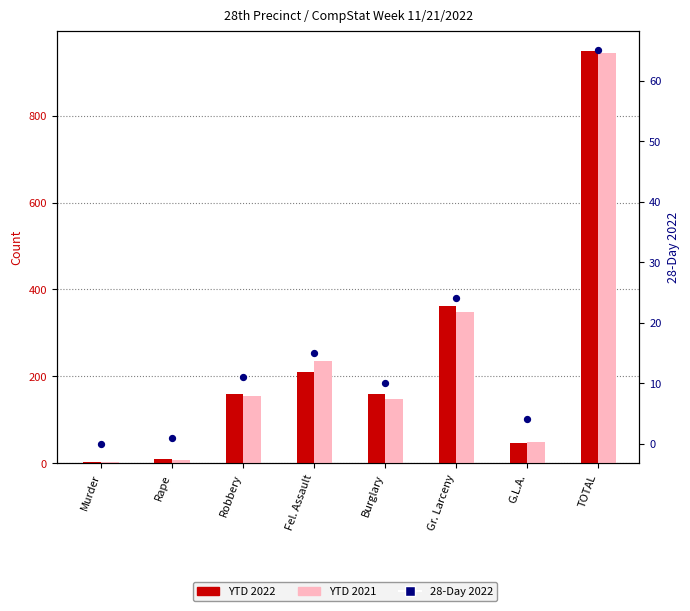

What are all the series names shown in the legend?

YTD 2022, YTD 2021, 28-Day 2022